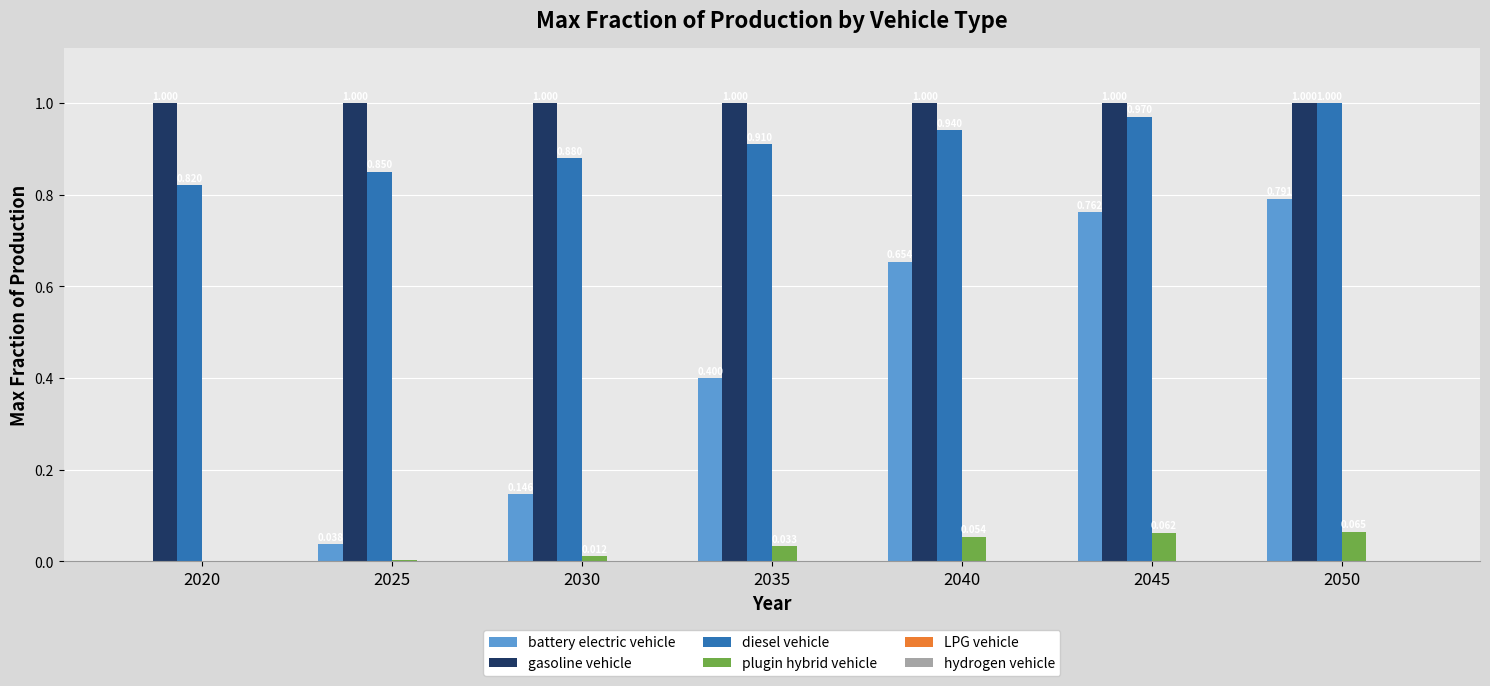

Which series has the largest total across all categories?

gasoline vehicle